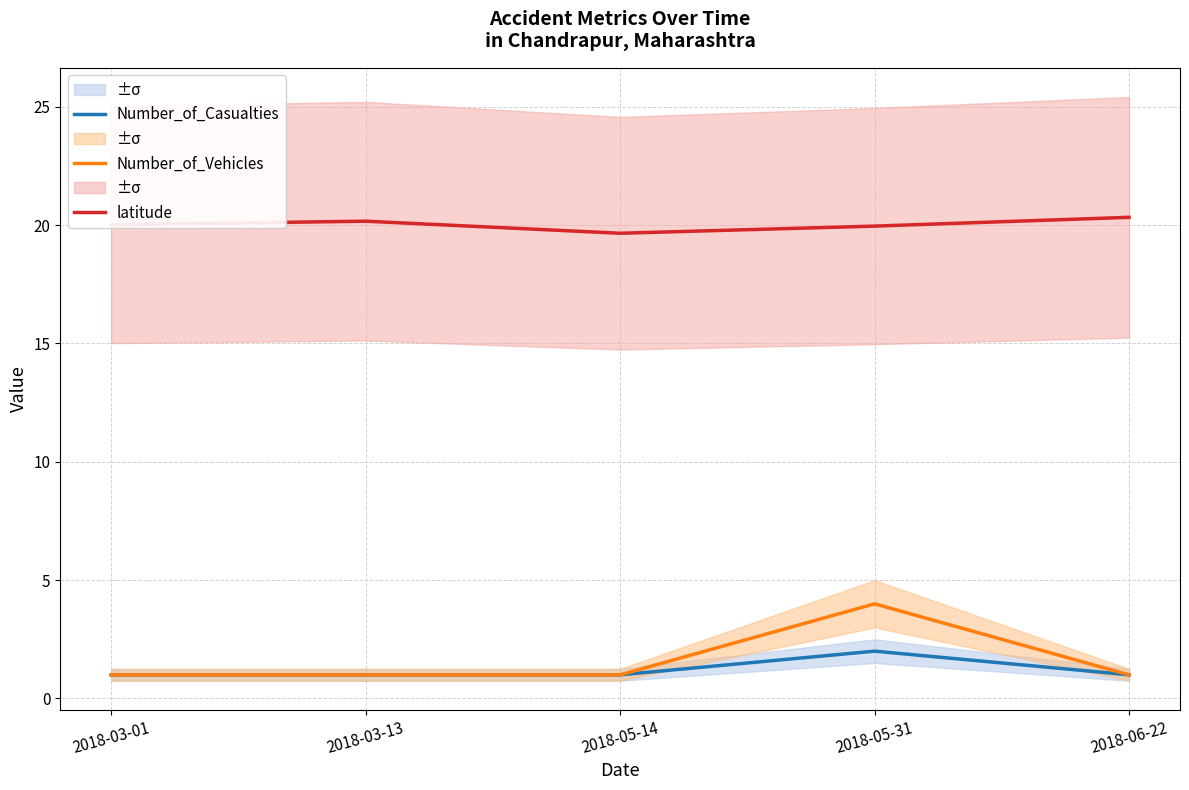

True or false: Number_of_Vehicles and latitude cross at least once.

False